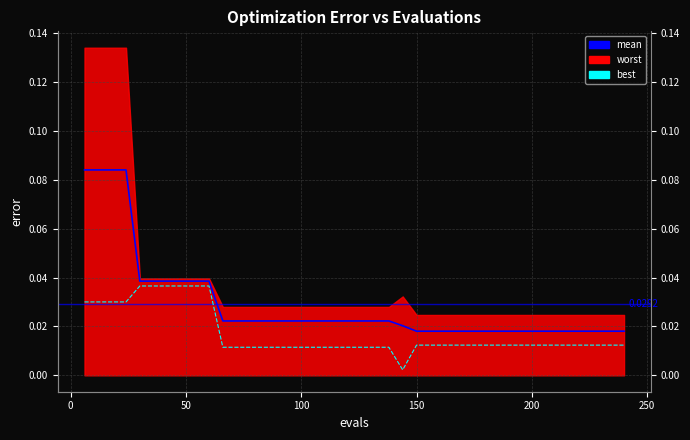

True or false: mean and best intersect in this chart.

False